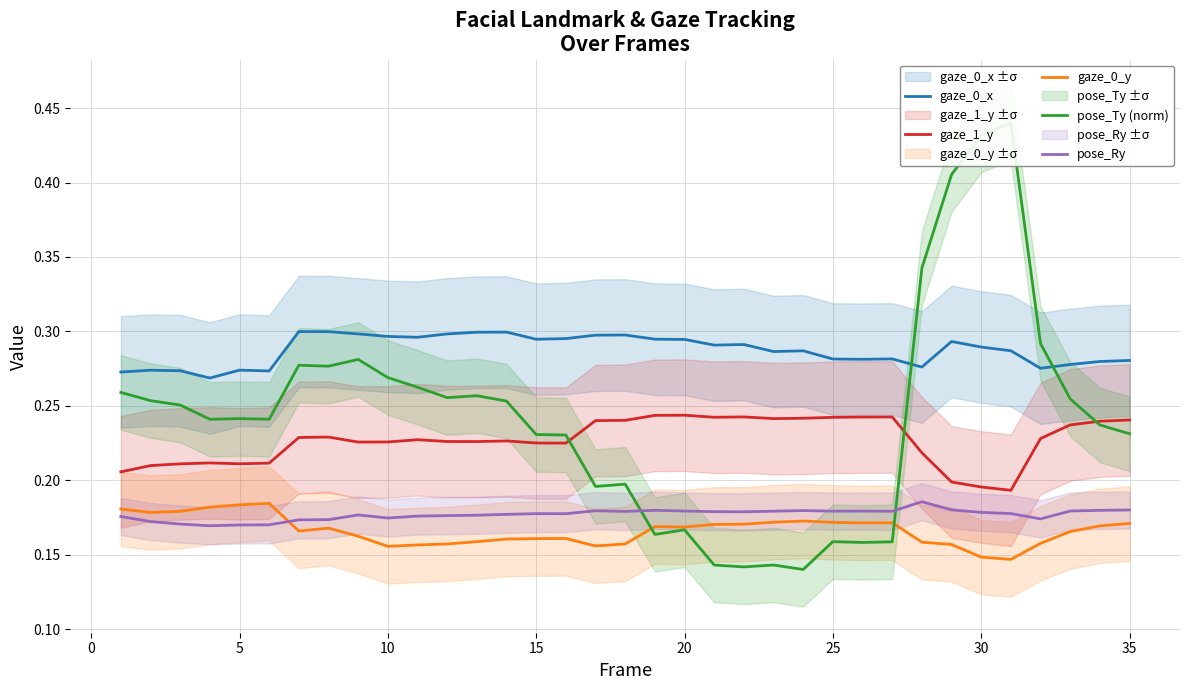

True or false: gaze_1_y and gaze_0_y intersect in this chart.

False